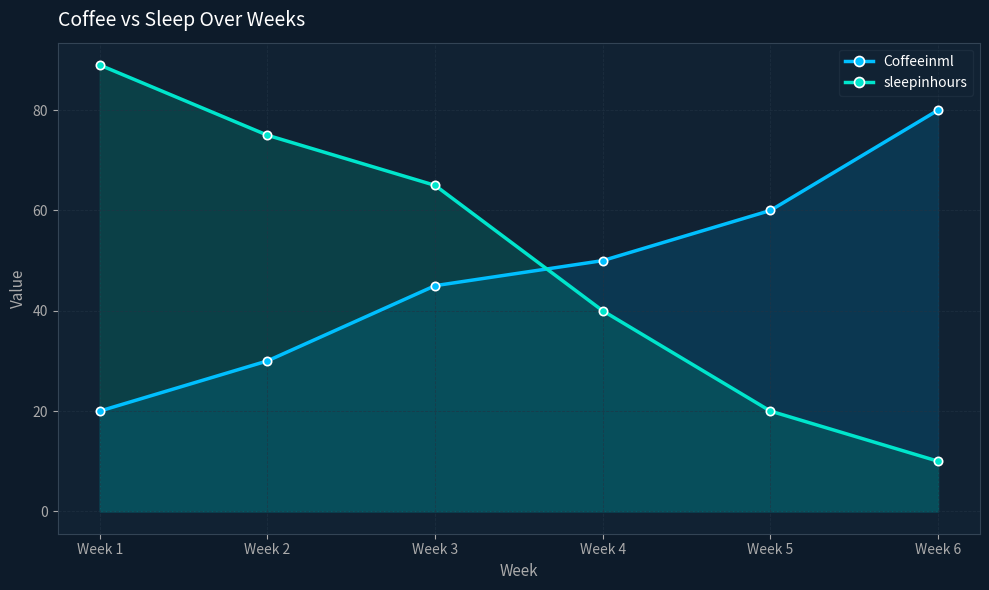

The sleepinhours series shows 127 at Week 2. True or false?

False